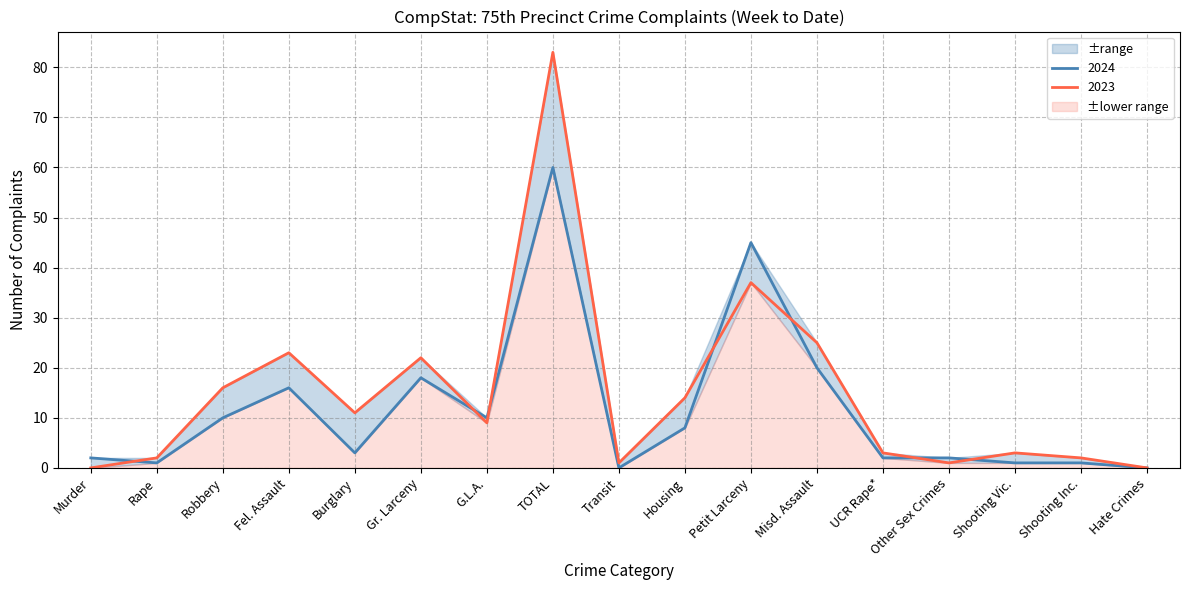

What is the value of the 2023 point at the 9th from the left?

1